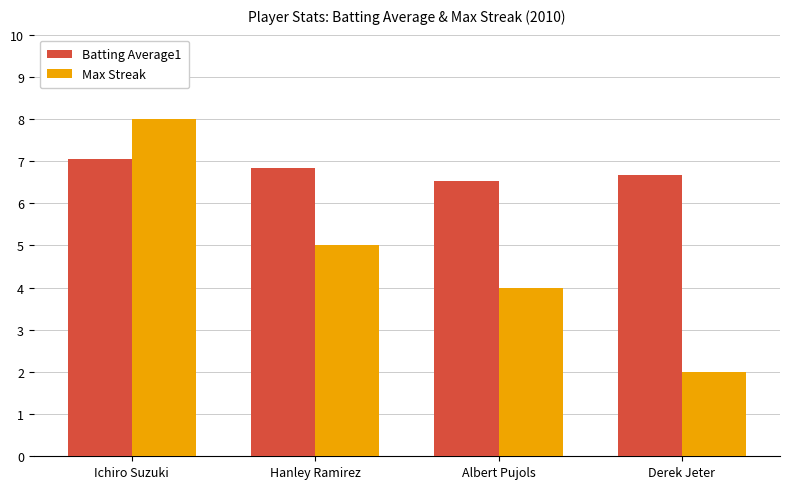

Which series has the largest total across all categories?

Batting Average1